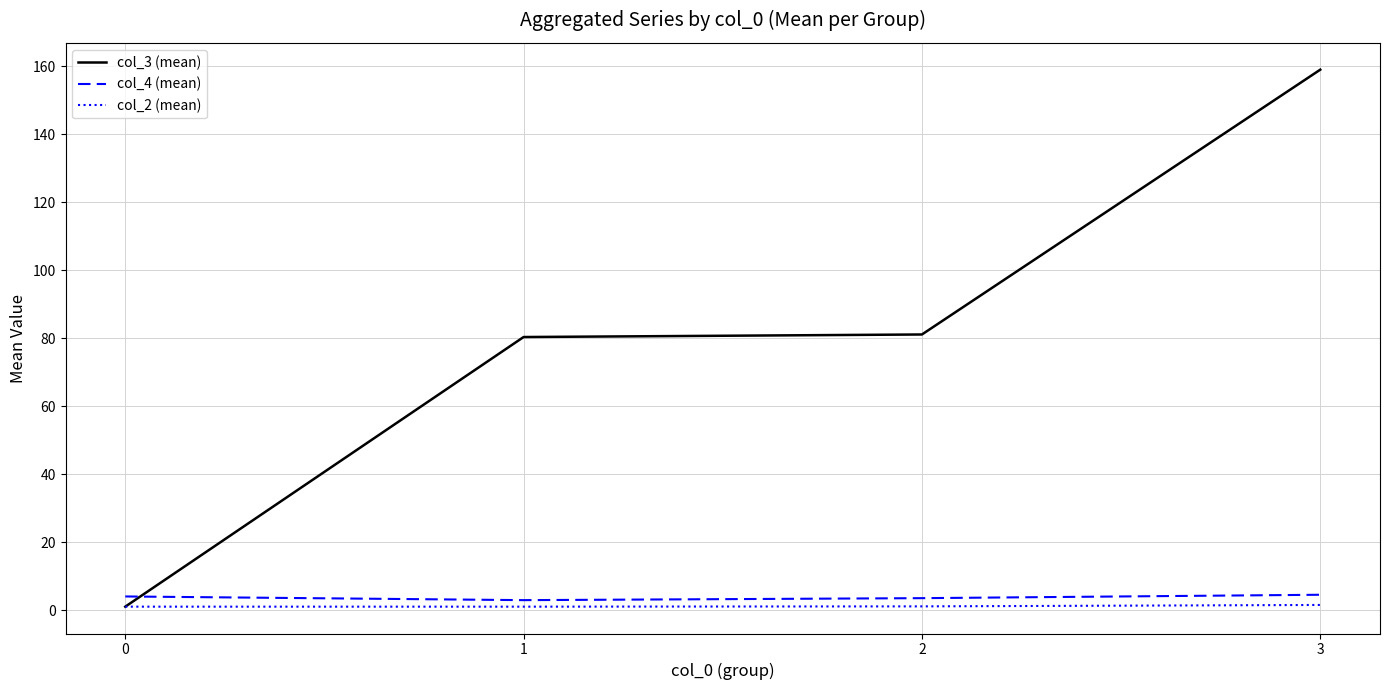

True or false: col_2 (mean) has more than 2 points higher than both neighbors.

False